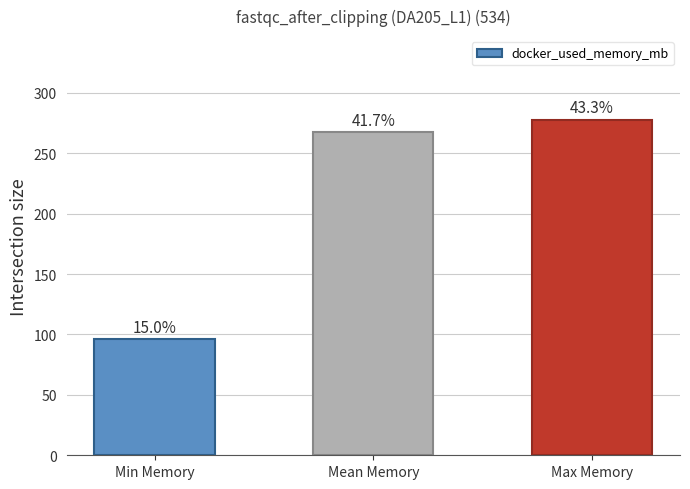

How many bars are there in total?

3